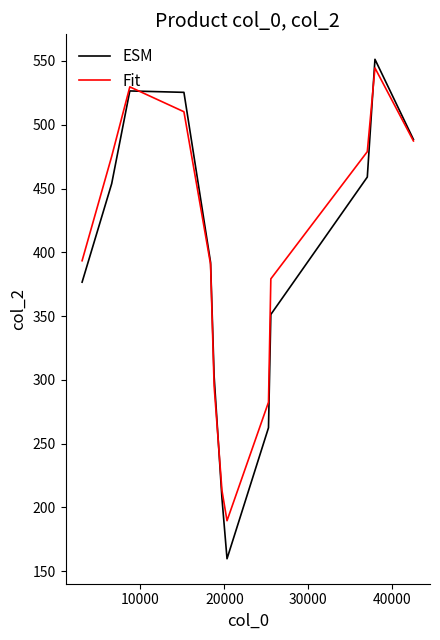

What is the highest value of the ESM series?

551.3